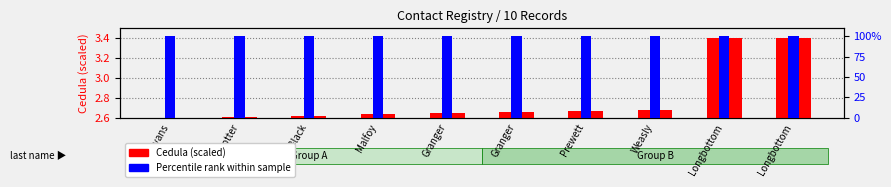

List the series in order of their peak value, highest first.

Percentile rank within sample, Cedula (scaled)